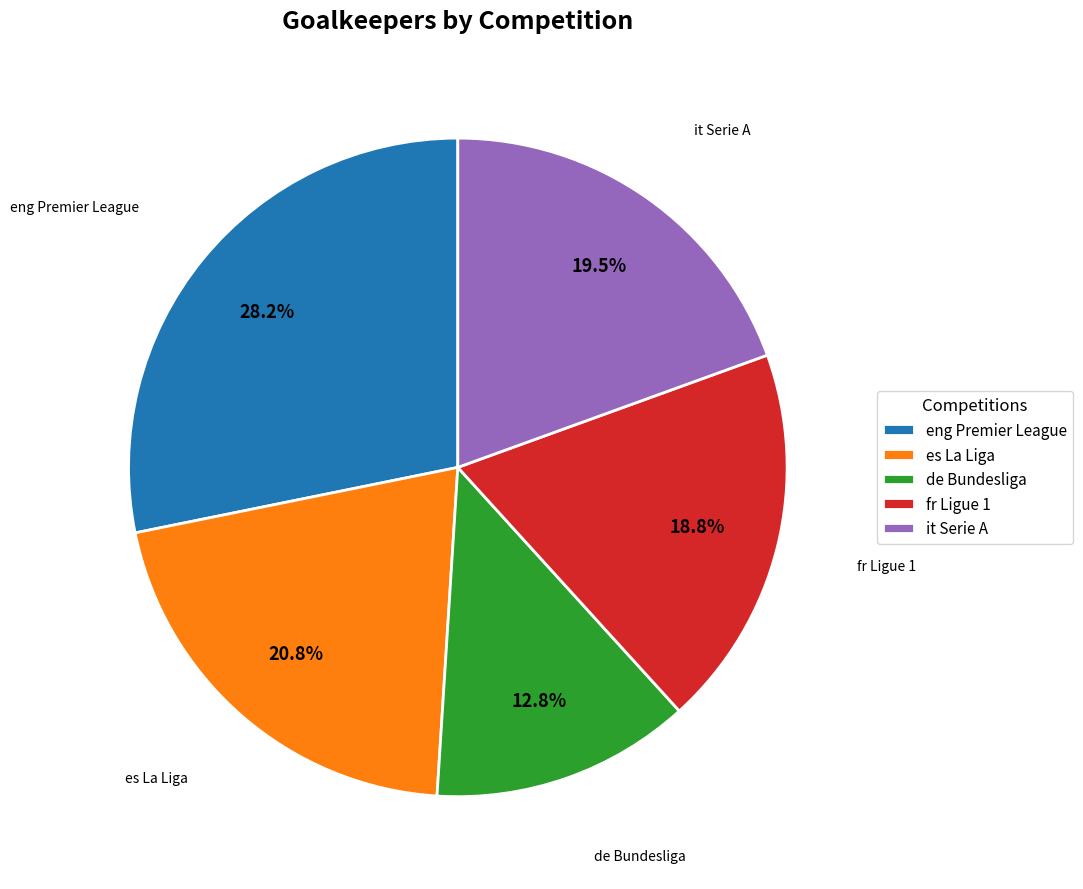

Rank the categories by value from highest to lowest.

eng Premier League, es La Liga, it Serie A, fr Ligue 1, de Bundesliga